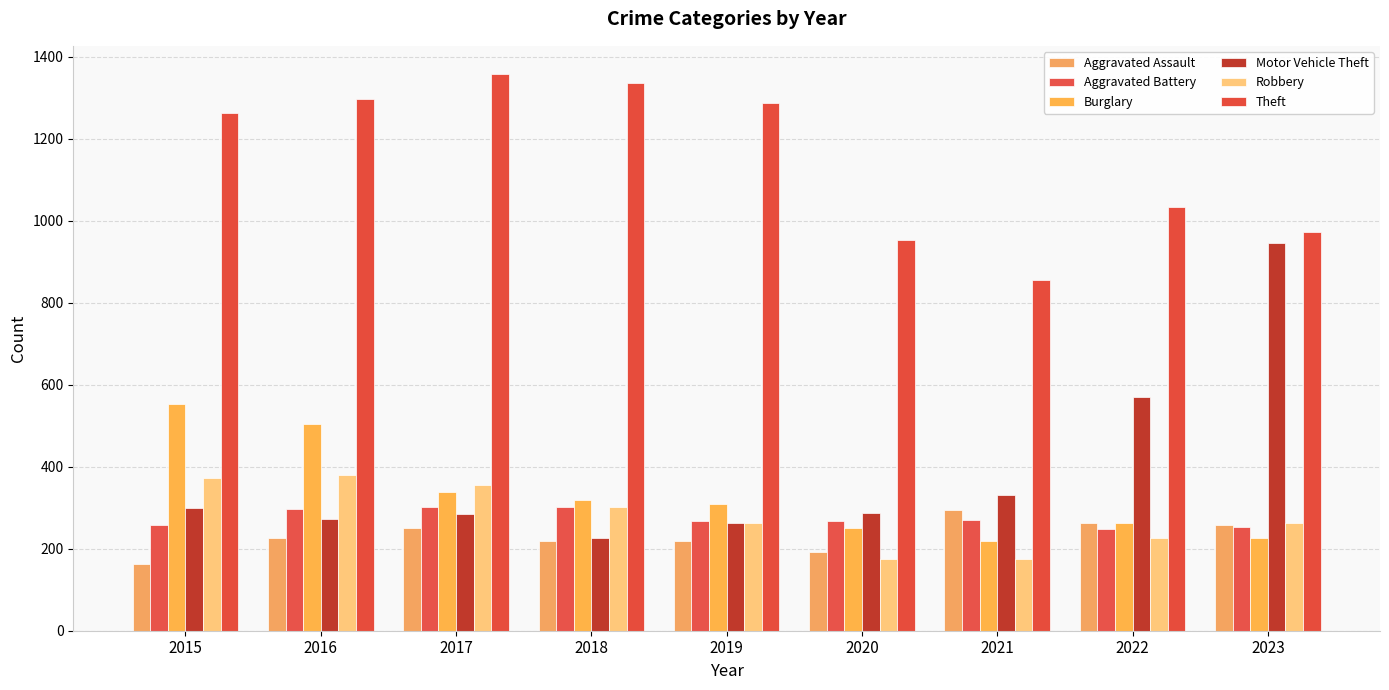

At how many categories does at least one series exceed 751?

9